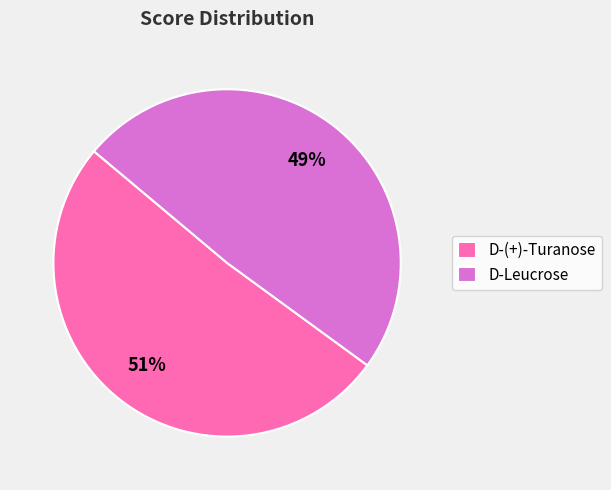

To the nearest percent, what is the difference between the largest and smallest slice percentages?

2%